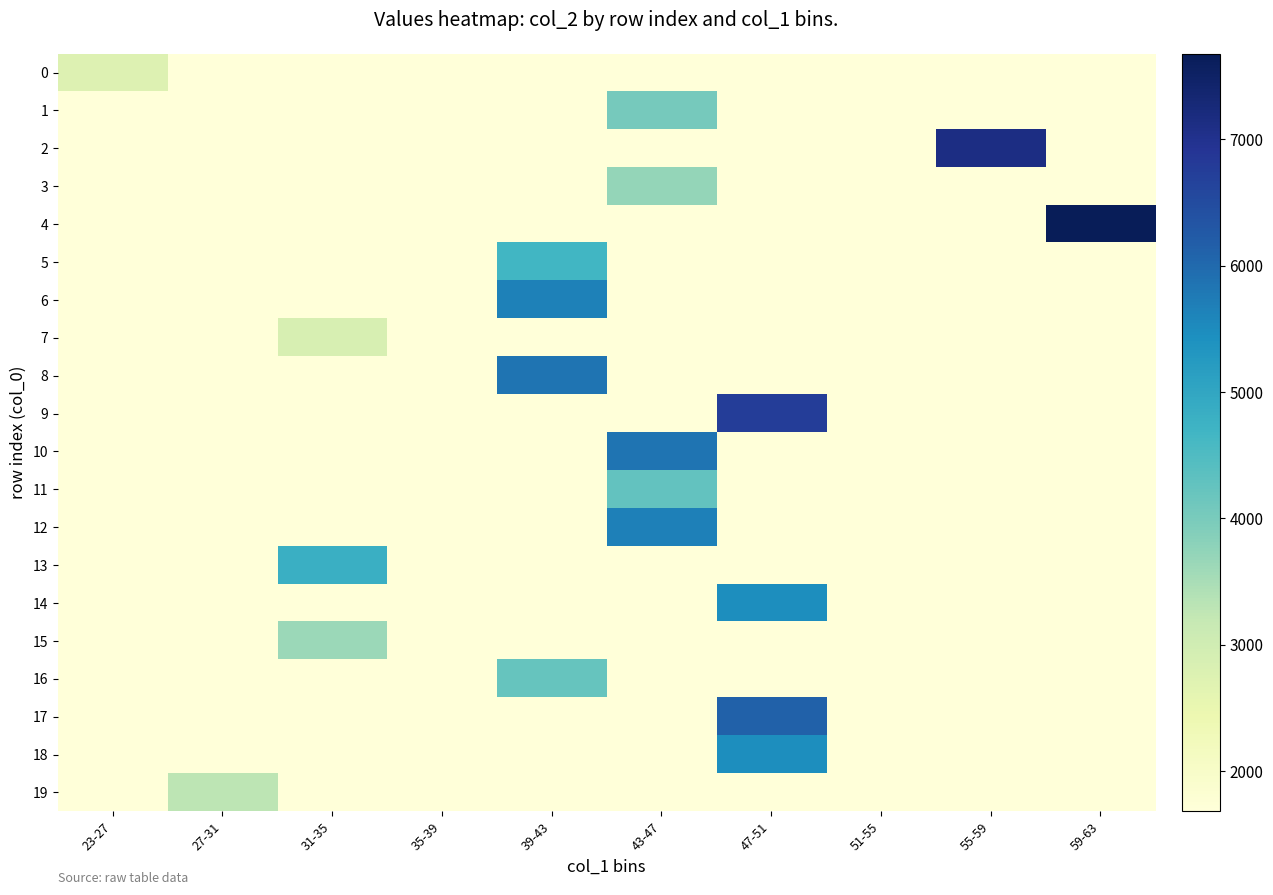

Reading left to right, list all the values displayed in this chart.

0: 23-27=2754	27-31=1680	31-35=1680	35-39=1680	39-43=1680	43-47=1680	47-51=1680	51-55=1680	55-59=1680	59-63=1680
1: 23-27=1680	27-31=1680	31-35=1680	35-39=1680	39-43=1680	43-47=4039	47-51=1680	51-55=1680	55-59=1680	59-63=1680
2: 23-27=1680	27-31=1680	31-35=1680	35-39=1680	39-43=1680	43-47=1680	47-51=1680	51-55=1680	55-59=7125	59-63=1680
3: 23-27=1680	27-31=1680	31-35=1680	35-39=1680	39-43=1680	43-47=3705	47-51=1680	51-55=1680	55-59=1680	59-63=1680
4: 23-27=1680	27-31=1680	31-35=1680	35-39=1680	39-43=1680	43-47=1680	47-51=1680	51-55=1680	55-59=1680	59-63=7678
5: 23-27=1680	27-31=1680	31-35=1680	35-39=1680	39-43=4657	43-47=1680	47-51=1680	51-55=1680	55-59=1680	59-63=1680
6: 23-27=1680	27-31=1680	31-35=1680	35-39=1680	39-43=5655	43-47=1680	47-51=1680	51-55=1680	55-59=1680	59-63=1680
7: 23-27=1680	27-31=1680	31-35=2874	35-39=1680	39-43=1680	43-47=1680	47-51=1680	51-55=1680	55-59=1680	59-63=1680
8: 23-27=1680	27-31=1680	31-35=1680	35-39=1680	39-43=5843	43-47=1680	47-51=1680	51-55=1680	55-59=1680	59-63=1680
9: 23-27=1680	27-31=1680	31-35=1680	35-39=1680	39-43=1680	43-47=1680	47-51=6751	51-55=1680	55-59=1680	59-63=1680
10: 23-27=1680	27-31=1680	31-35=1680	35-39=1680	39-43=1680	43-47=5841	47-51=1680	51-55=1680	55-59=1680	59-63=1680
11: 23-27=1680	27-31=1680	31-35=1680	35-39=1680	39-43=1680	43-47=4264	47-51=1680	51-55=1680	55-59=1680	59-63=1680
12: 23-27=1680	27-31=1680	31-35=1680	35-39=1680	39-43=1680	43-47=5676	47-51=1680	51-55=1680	55-59=1680	59-63=1680
13: 23-27=1680	27-31=1680	31-35=4798	35-39=1680	39-43=1680	43-47=1680	47-51=1680	51-55=1680	55-59=1680	59-63=1680
14: 23-27=1680	27-31=1680	31-35=1680	35-39=1680	39-43=1680	43-47=1680	47-51=5463	51-55=1680	55-59=1680	59-63=1680
15: 23-27=1680	27-31=1680	31-35=3628	35-39=1680	39-43=1680	43-47=1680	47-51=1680	51-55=1680	55-59=1680	59-63=1680
16: 23-27=1680	27-31=1680	31-35=1680	35-39=1680	39-43=4224	43-47=1680	47-51=1680	51-55=1680	55-59=1680	59-63=1680
17: 23-27=1680	27-31=1680	31-35=1680	35-39=1680	39-43=1680	43-47=1680	47-51=6123	51-55=1680	55-59=1680	59-63=1680
18: 23-27=1680	27-31=1680	31-35=1680	35-39=1680	39-43=1680	43-47=1680	47-51=5464	51-55=1680	55-59=1680	59-63=1680
19: 23-27=1680	27-31=3284	31-35=1680	35-39=1680	39-43=1680	43-47=1680	47-51=1680	51-55=1680	55-59=1680	59-63=1680